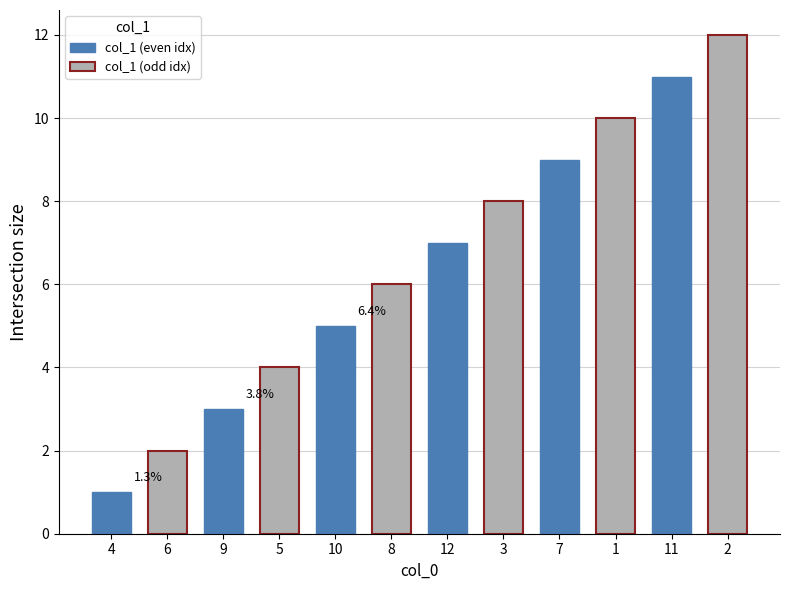

What is the approximate value at 7, to the nearest 10?

10